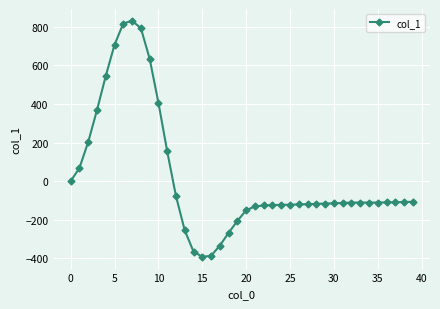

What is the difference between the maximum and minimum values?

1223